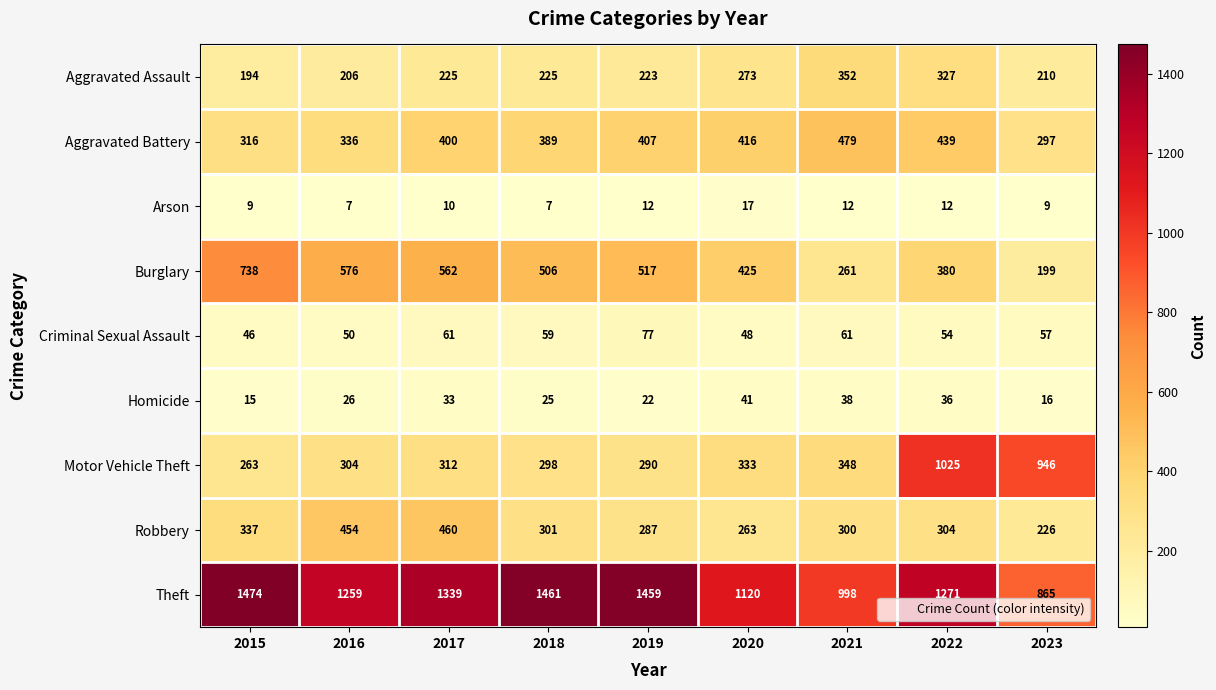

Which series has the widest spread of values?

Motor Vehicle Theft